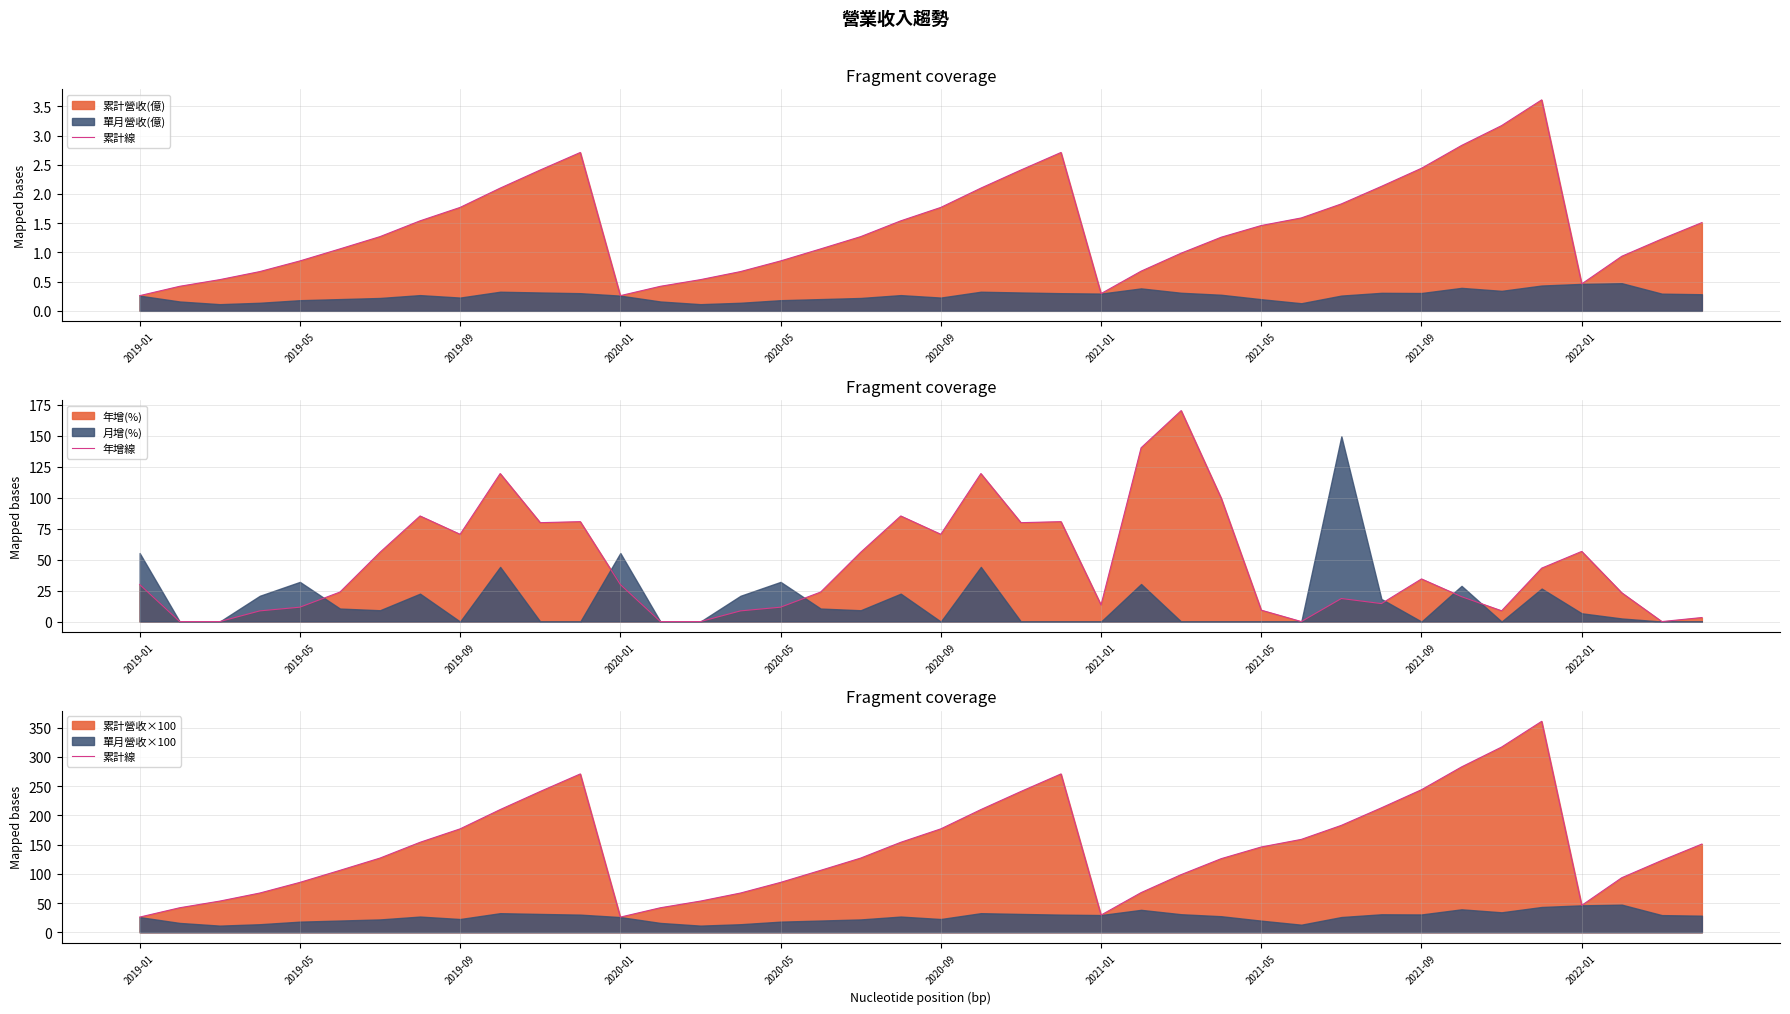

What is the highest value of the 年增線 series?

170.2